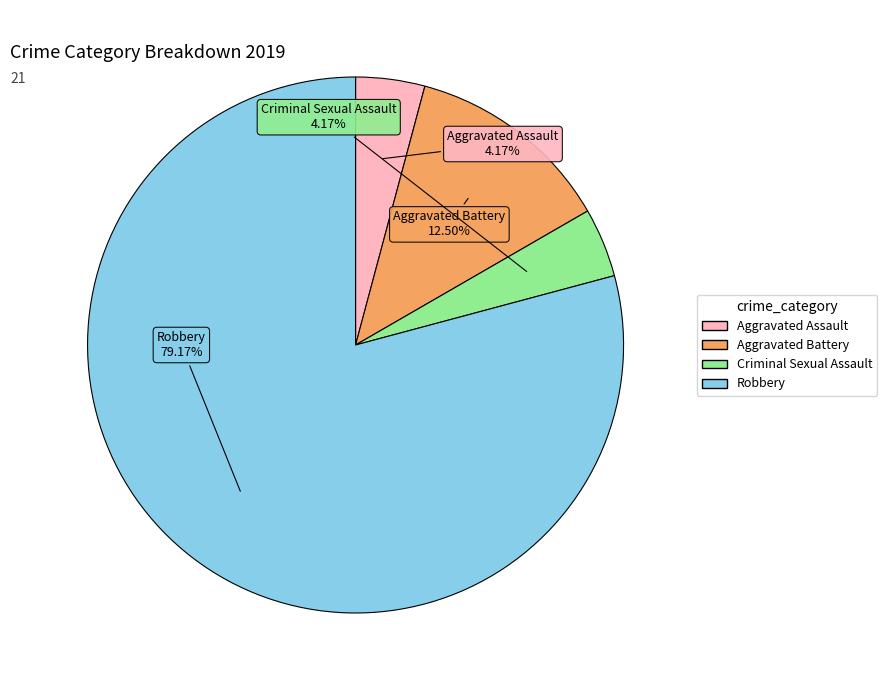

Which has a higher value, Criminal Sexual Assault or Robbery?

Robbery